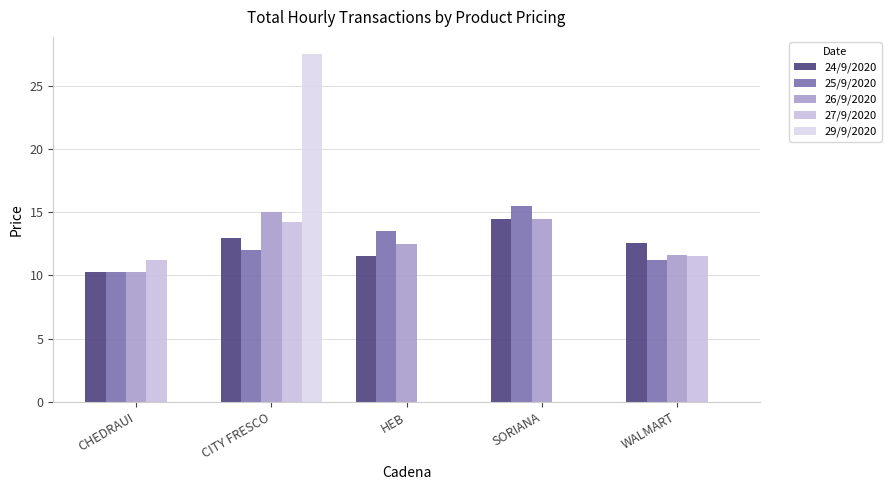

Reading left to right, extract all data points from this chart.

24/9/2020: 10.2	13.0	11.5	14.5	12.6
25/9/2020: 10.2	12.0	13.5	15.5	11.2
26/9/2020: 10.2	15.0	12.5	14.5	11.7
27/9/2020: 11.2	14.2	0.0	0.0	11.5
29/9/2020: 0.0	27.5	0.0	0.0	0.0